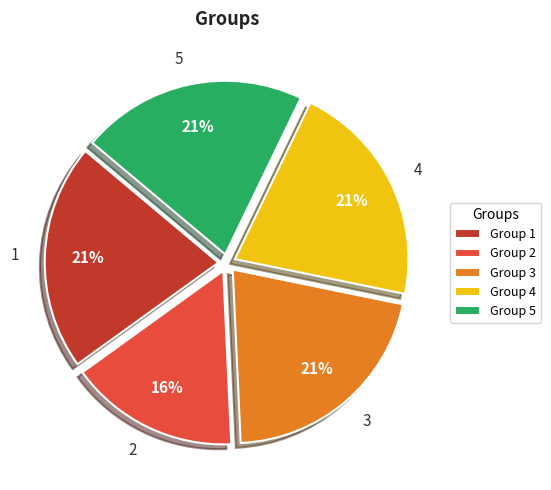

To the nearest percent, what portion does 2 represent?

16%